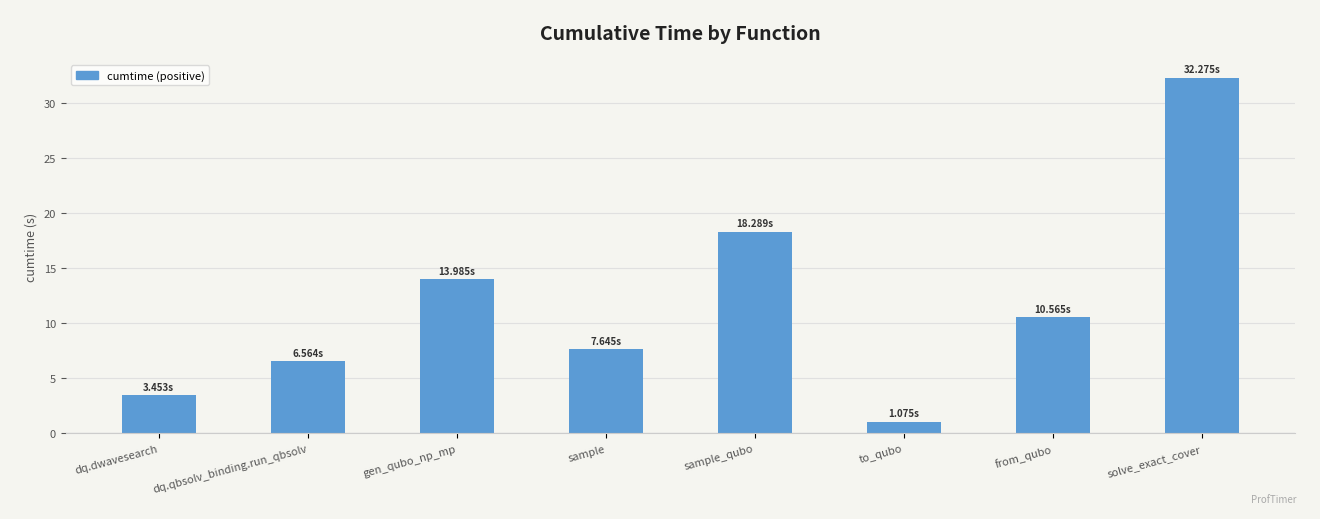

Count the number of values greater than 10.

4